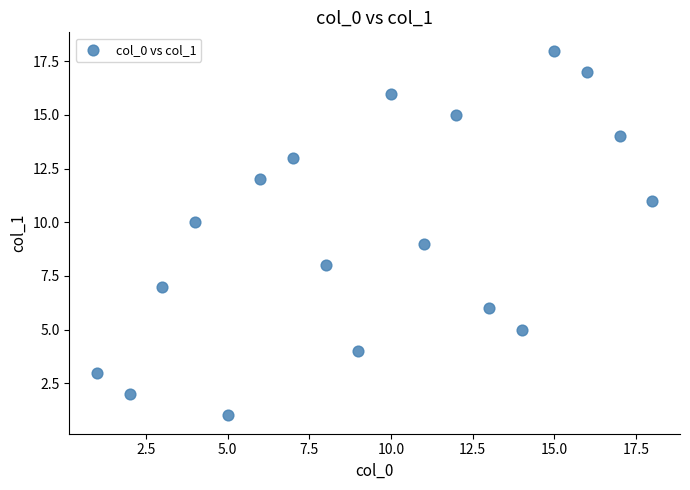

What is the range of X values (max minus min)?

17